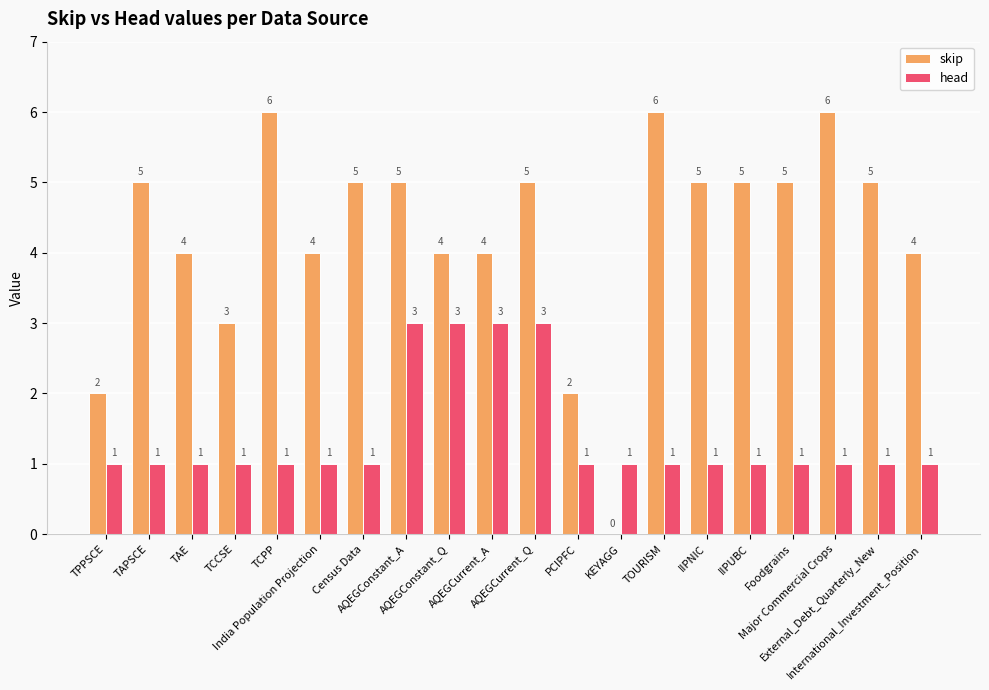

How many head values are between 1 and 2?

16